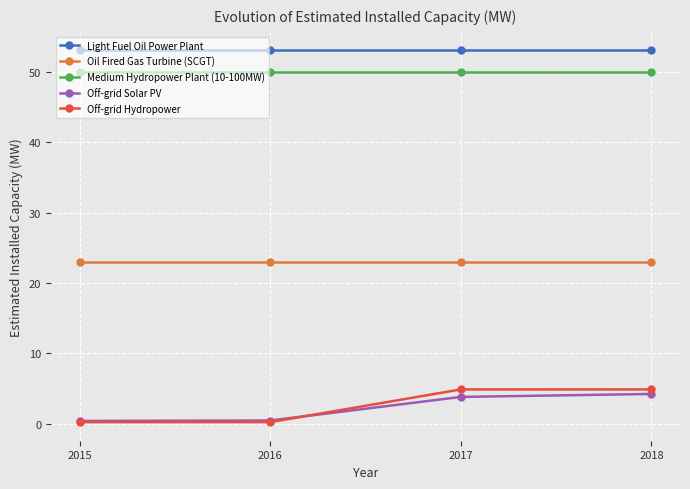

What is the greatest value displayed?

53.0